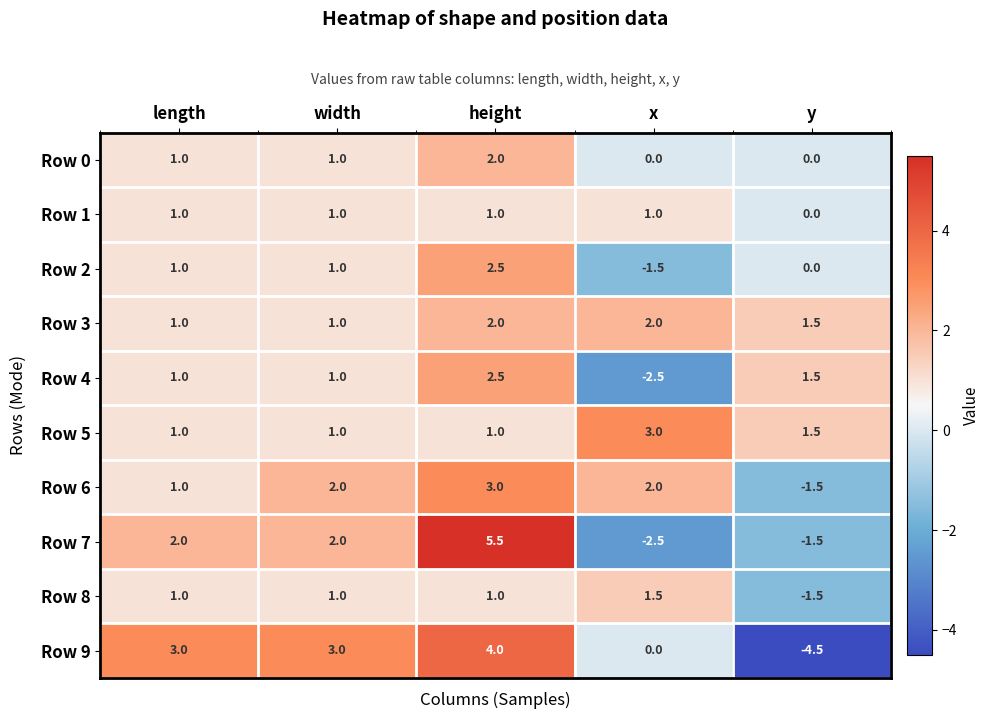

At which category is the sum across all series the highest?

height